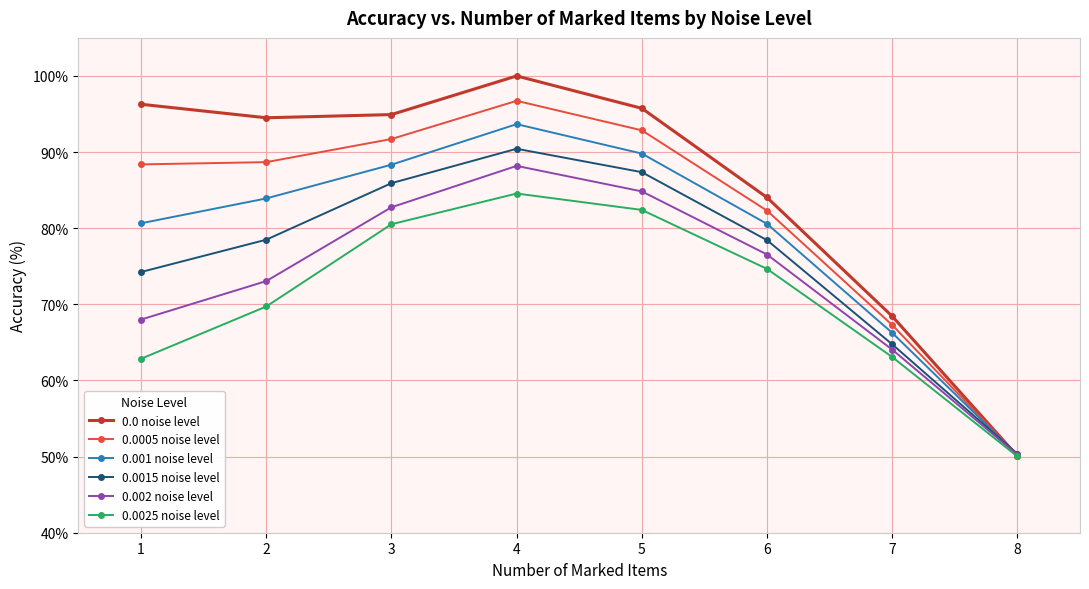

At 4, list the series in order from largest to smallest.

0.0 noise level, 0.0005 noise level, 0.001 noise level, 0.0015 noise level, 0.002 noise level, 0.0025 noise level